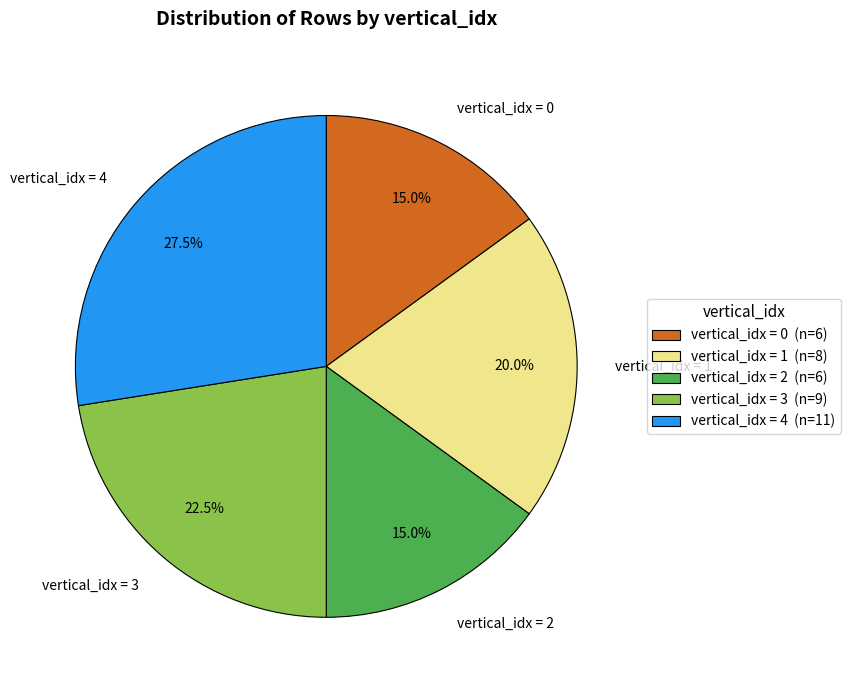

Approximately how many times larger is the value at vertical_idx = 4 compared to vertical_idx = 0?

1.8